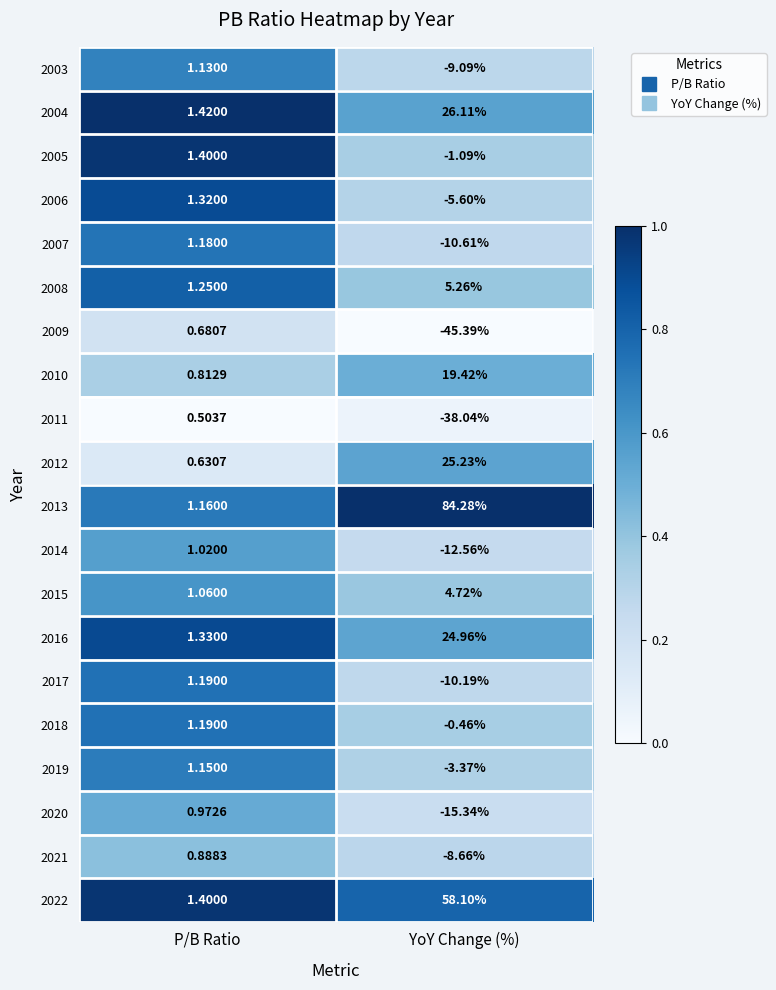

How many data points does each series have?

2